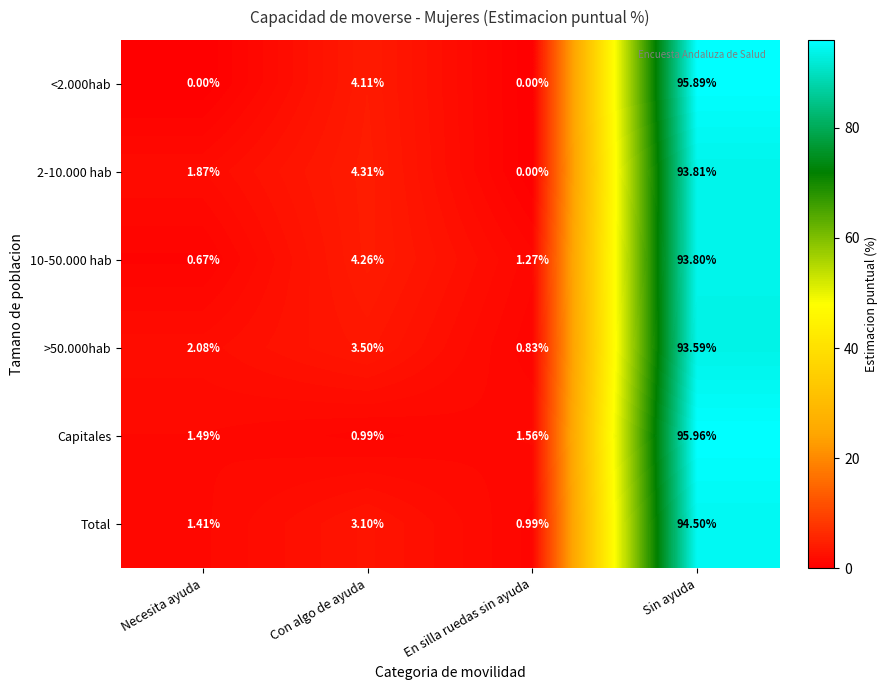

At which category is the sum across all series the highest?

Sin ayuda